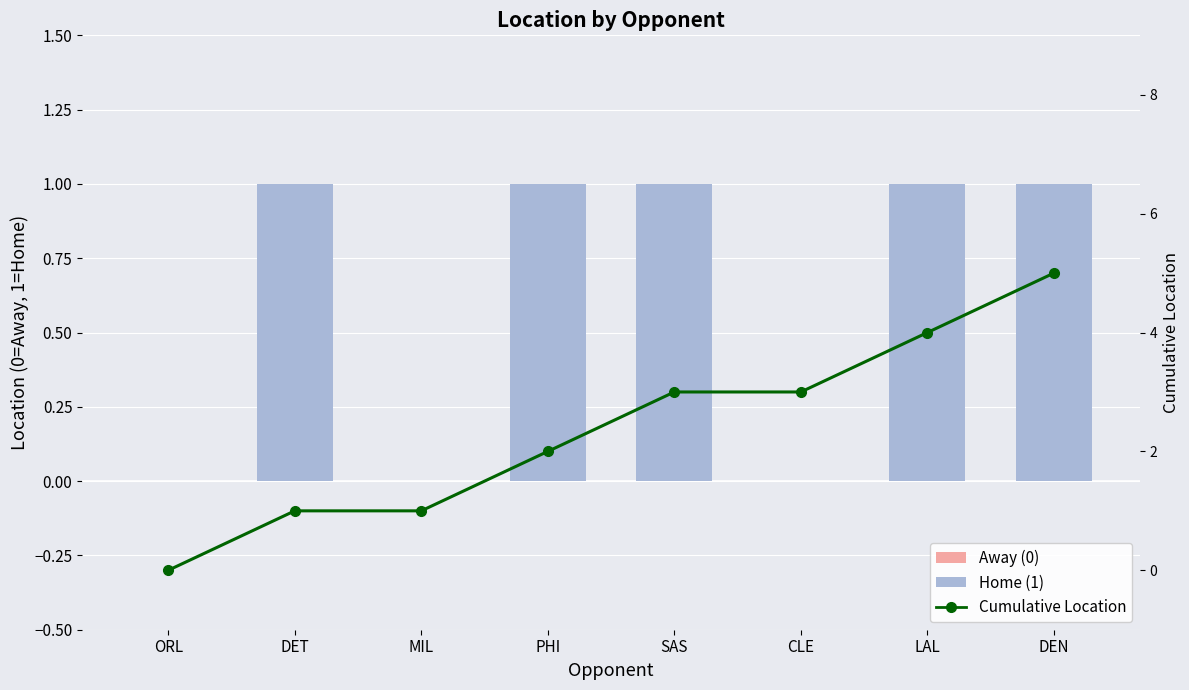

What is the maximum value shown in the chart?

5